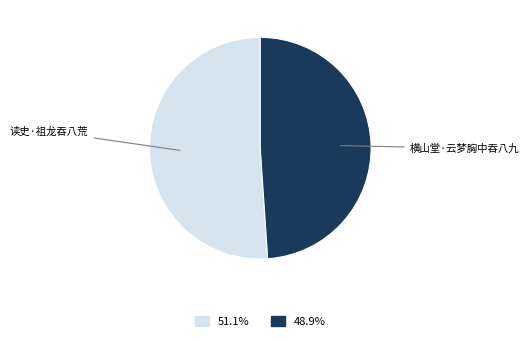

Which category accounts for the majority?

读史·祖龙吞八荒